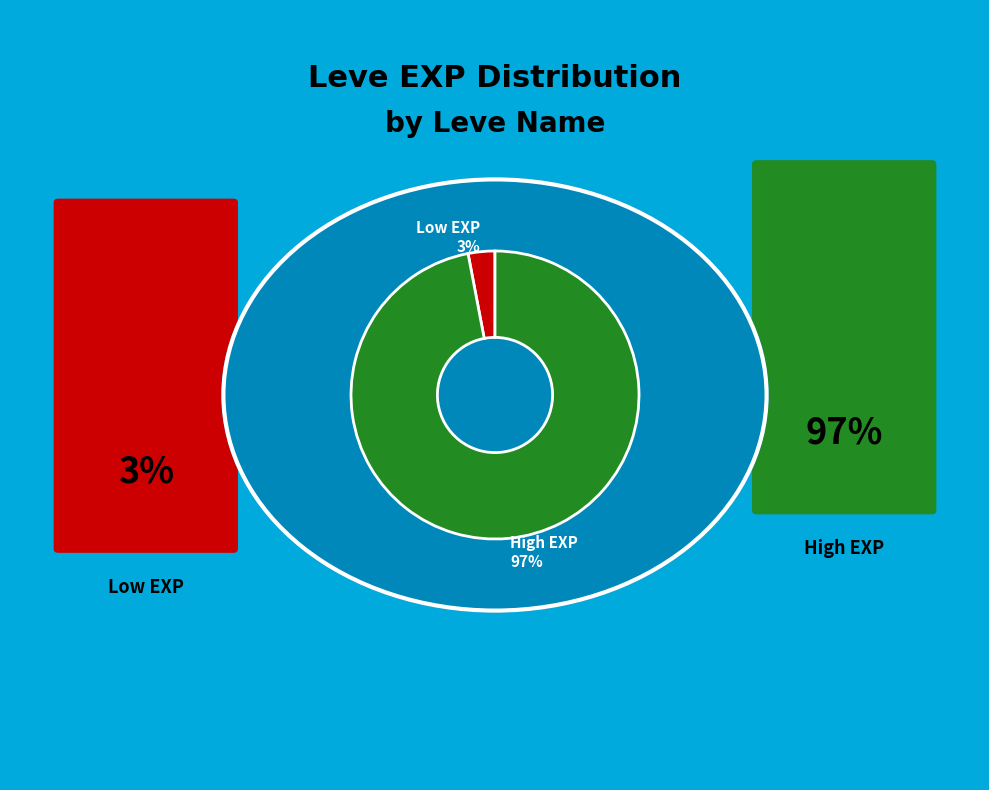

To the nearest percent, what is the average slice percentage?

50%